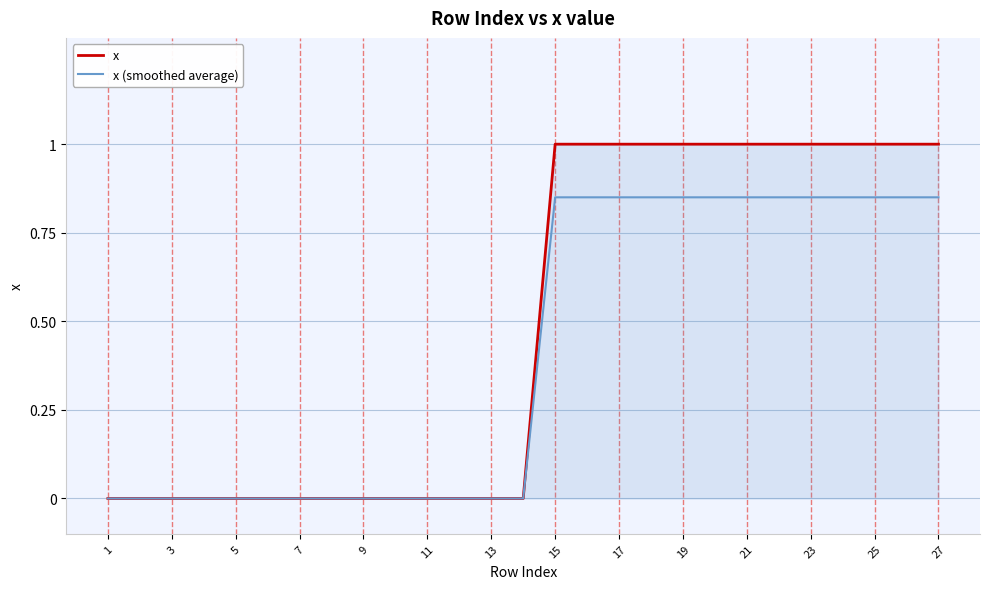

List the series in order of their overall mean, lowest first.

x (smoothed average), x